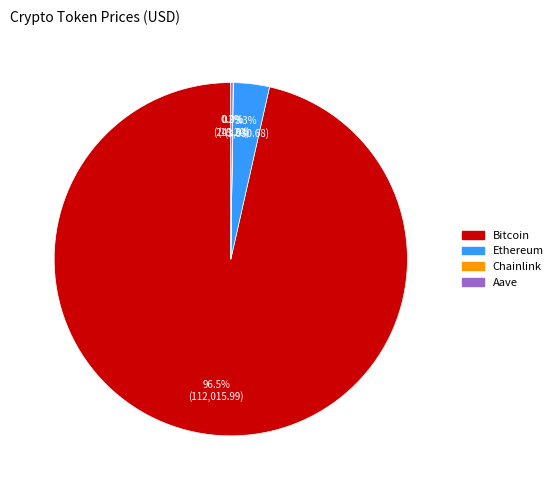

What percentage do Ethereum and Bitcoin together represent?

99.8%